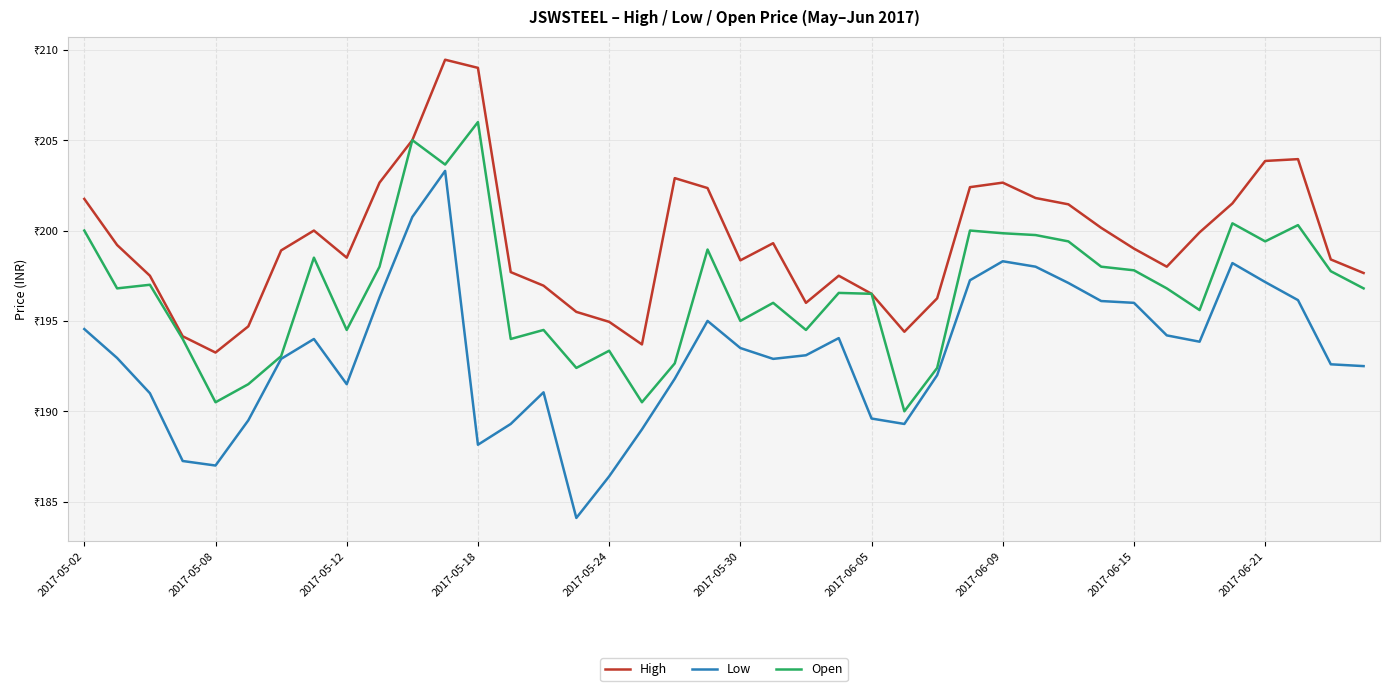

Does the chart display data point markers on the line(s)?

No